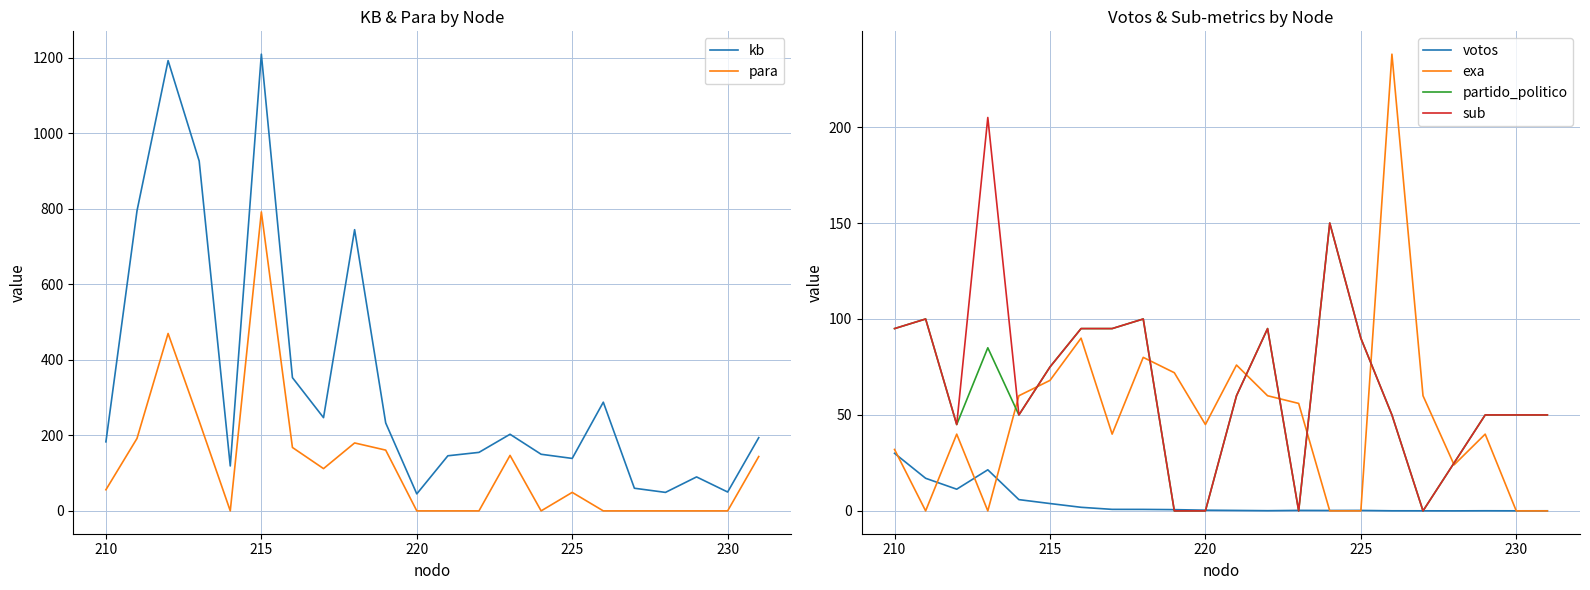

Is it true that votos equals 3.8 at 215?

True